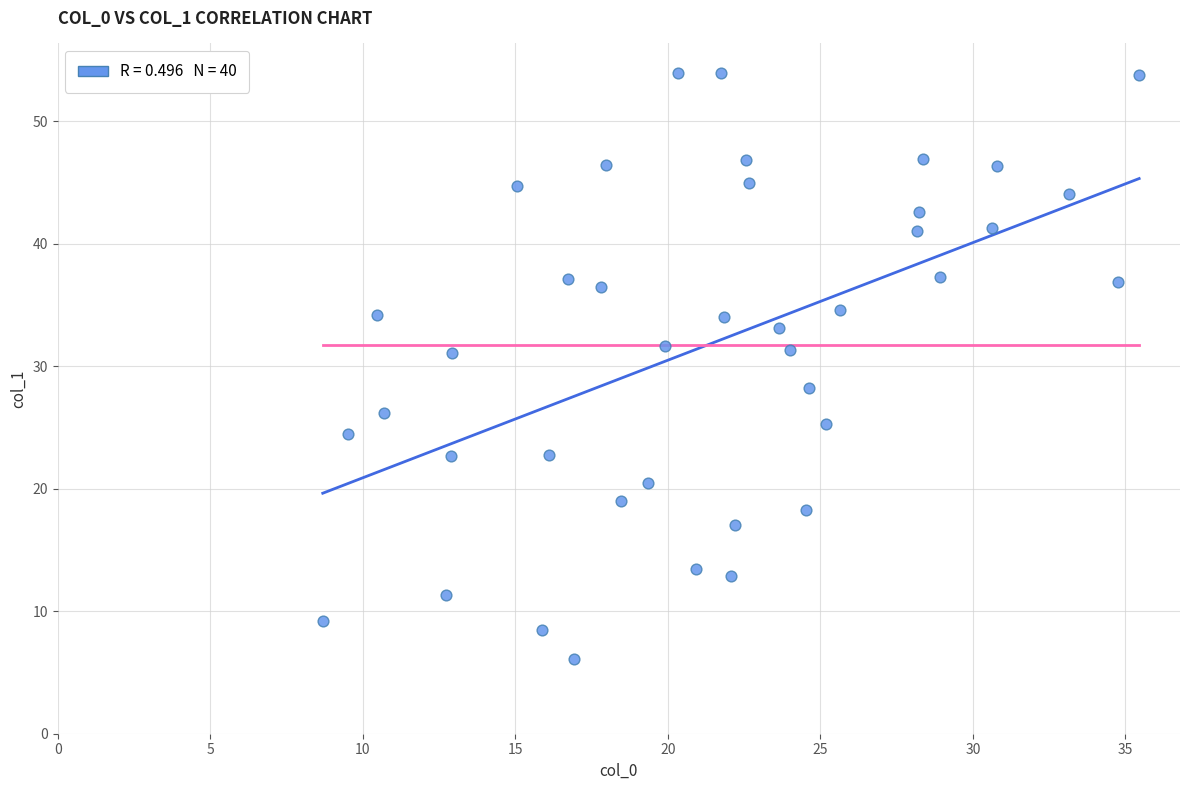

What is the range of X values (max minus min)?

26.8